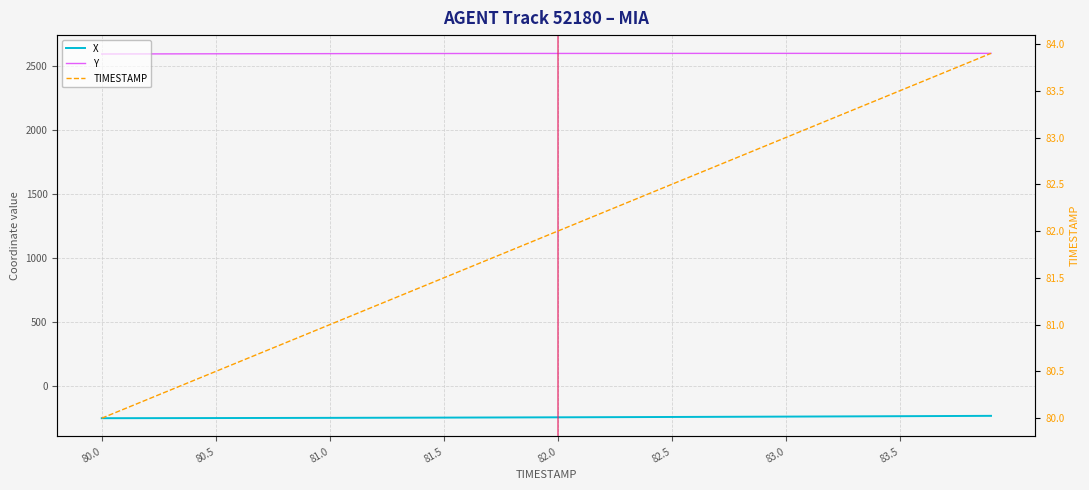

How many lines are shown in the chart?

3